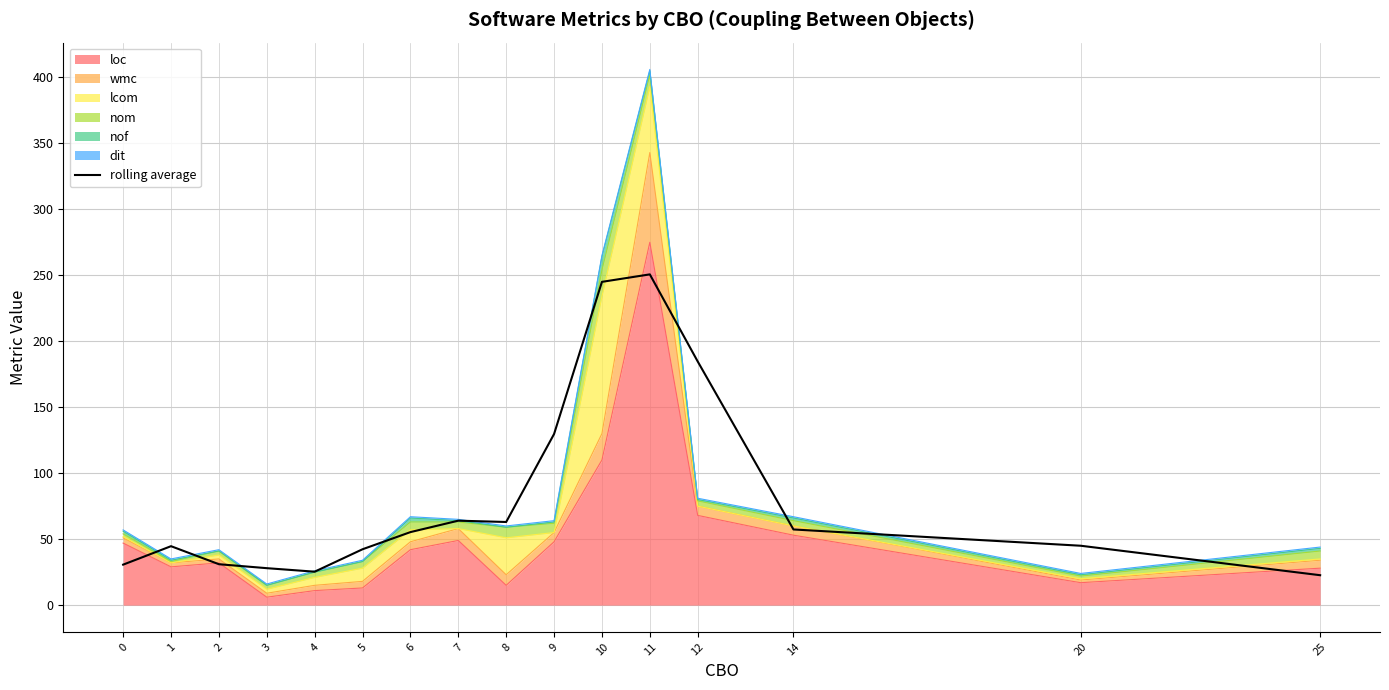

What is the difference between the values at 20 and 12?

139.7